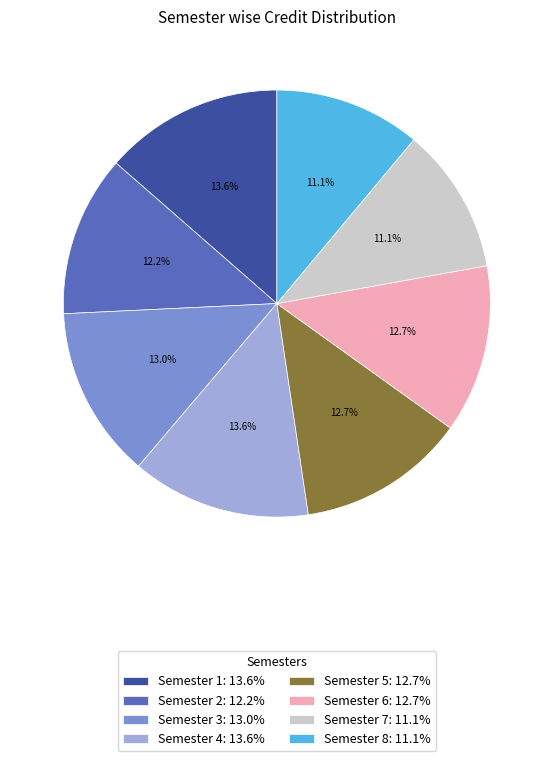

To the nearest percent, what is the average slice percentage?

12%